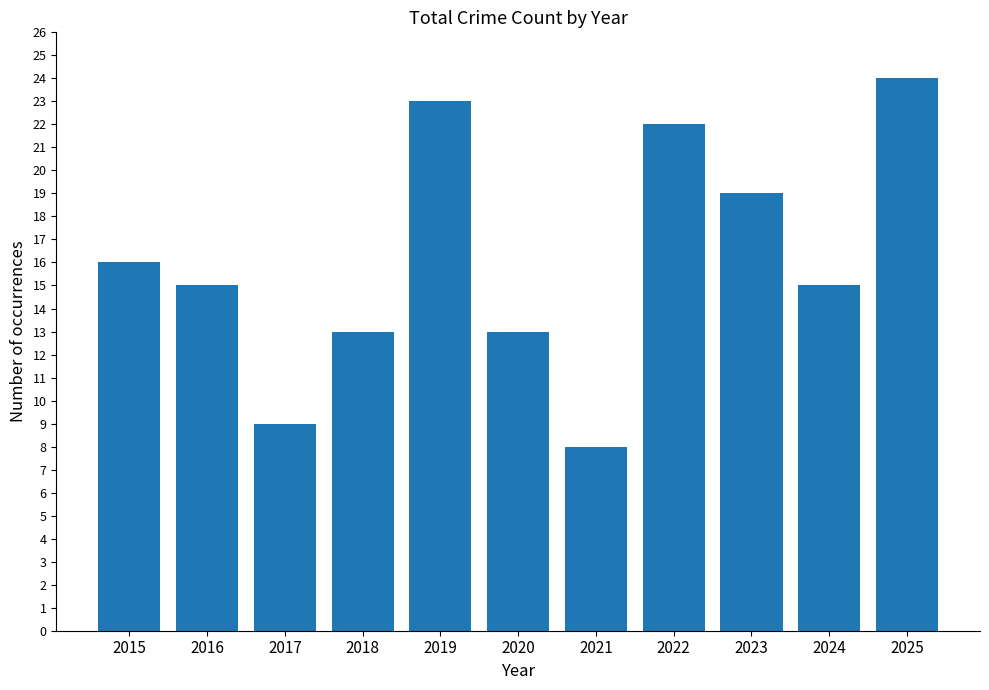

What is the sum of all values?

177